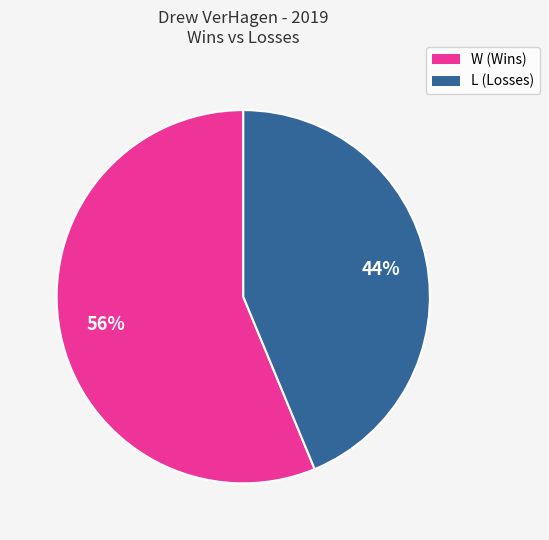

To the nearest percent, what is the average slice percentage?

50%